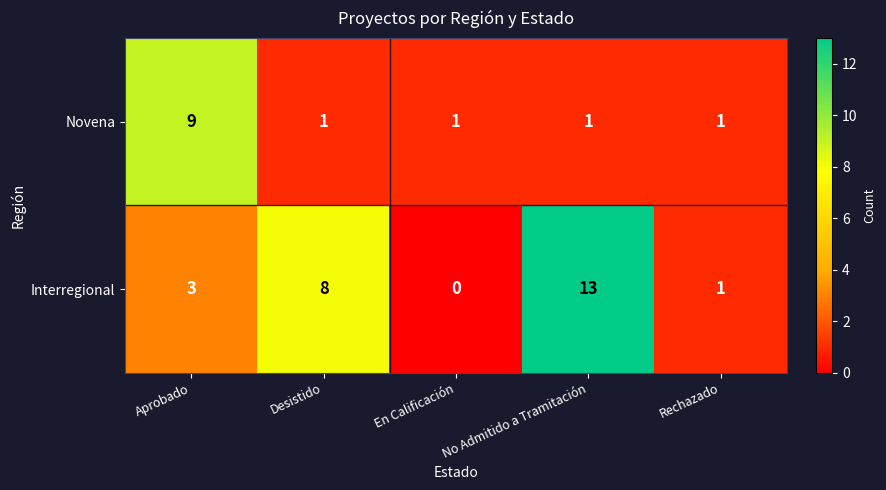

What is the sum of the Interregional values at Aprobado and Rechazado?

4